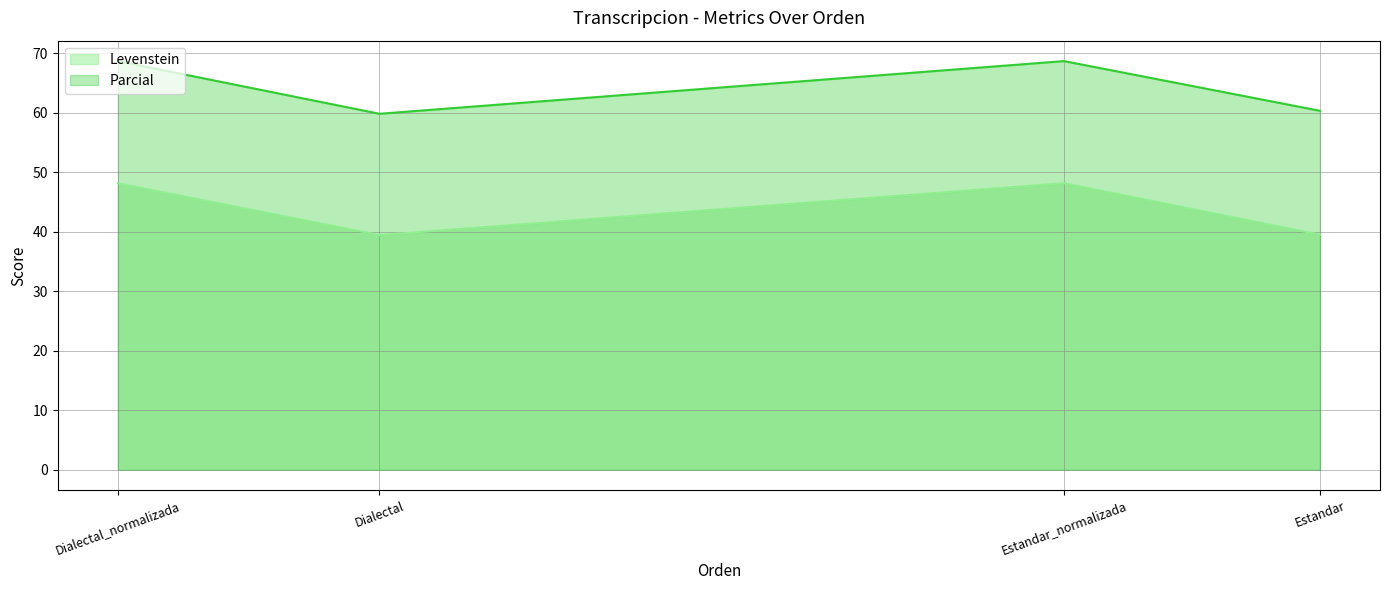

The value of Levenstein at Estandar_normalizada is 66.5. True or false?

False